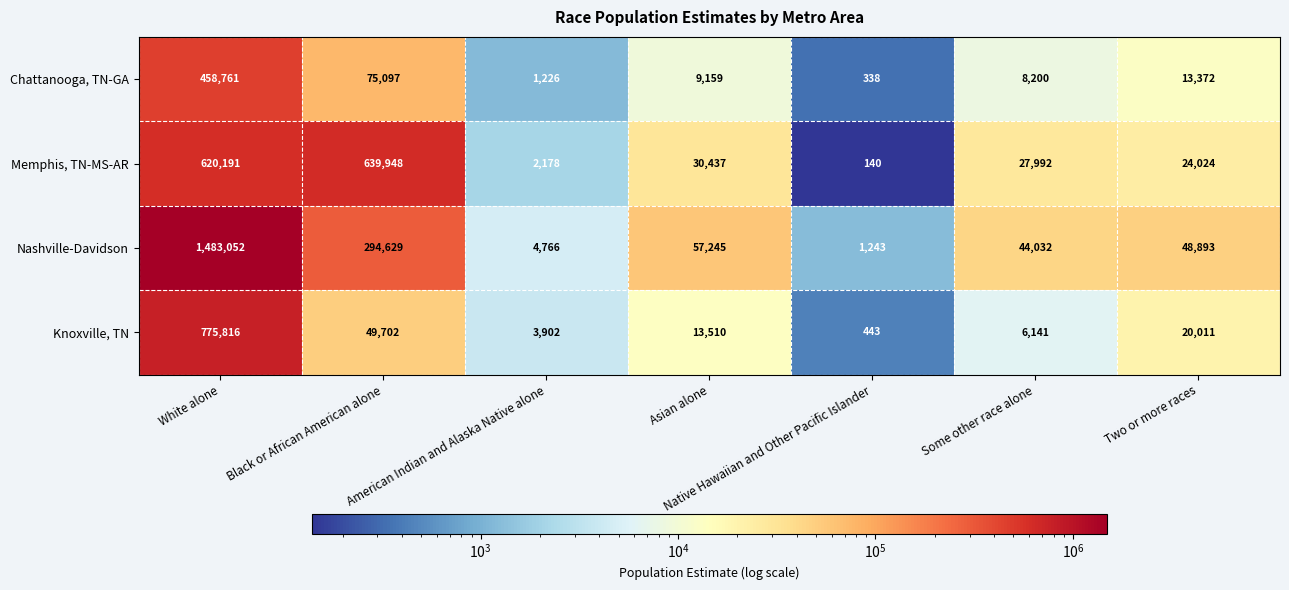

What is the average value of the Memphis, TN-MS-AR series?

192130